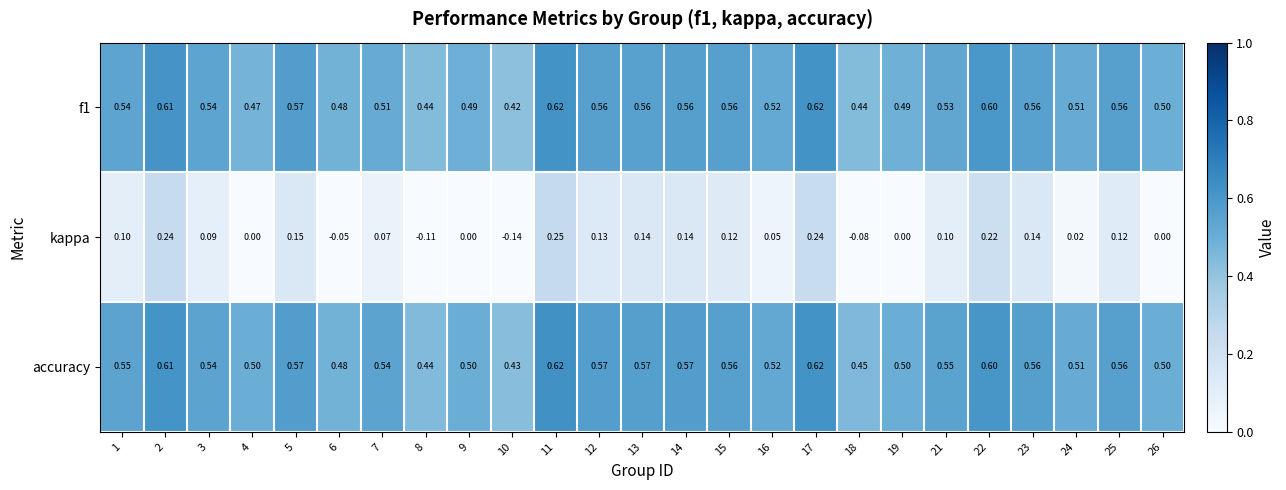

At how many categories does at least one series exceed 0?

25